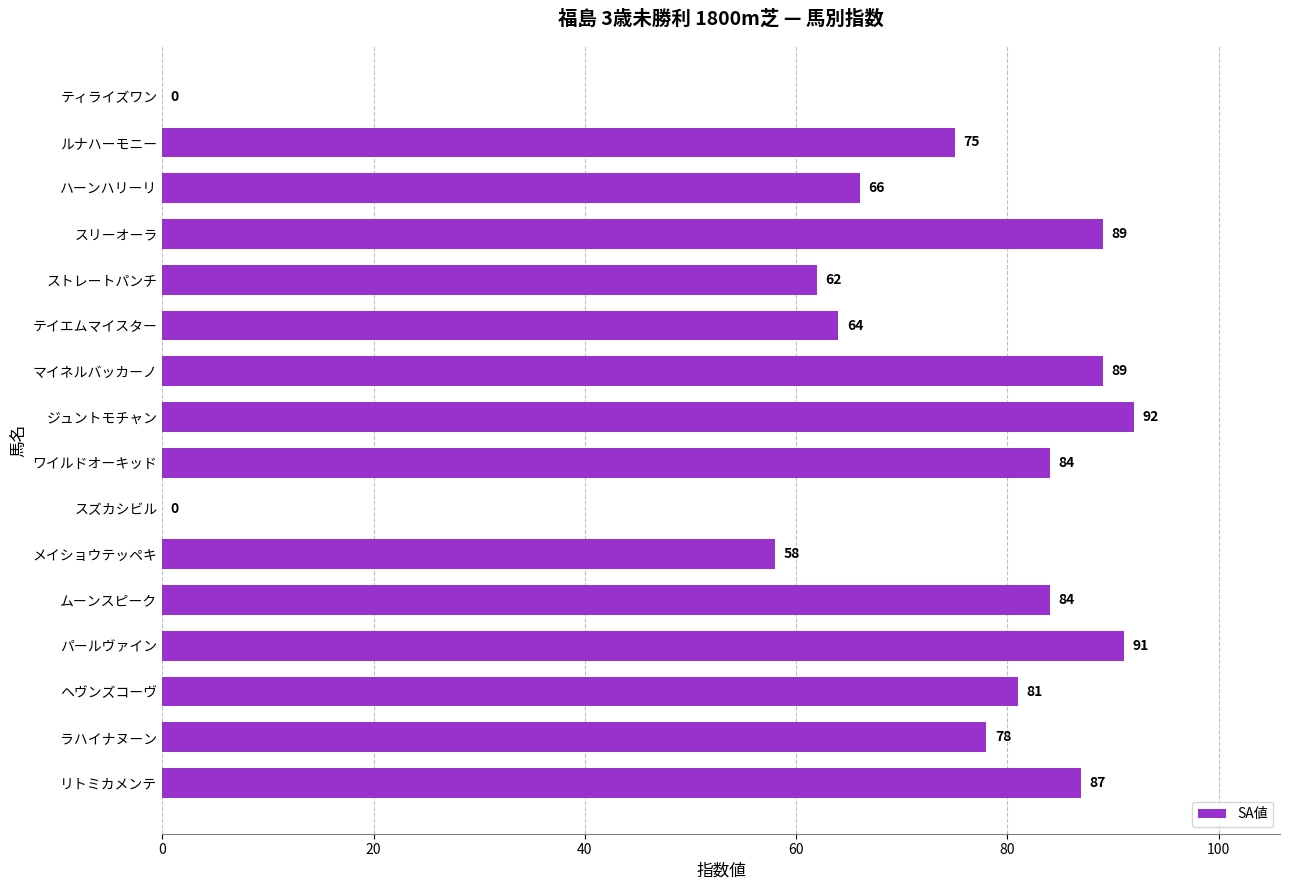

What is the ratio of the value at ワイルドオーキッド to the value at パールヴァイン?

0.9